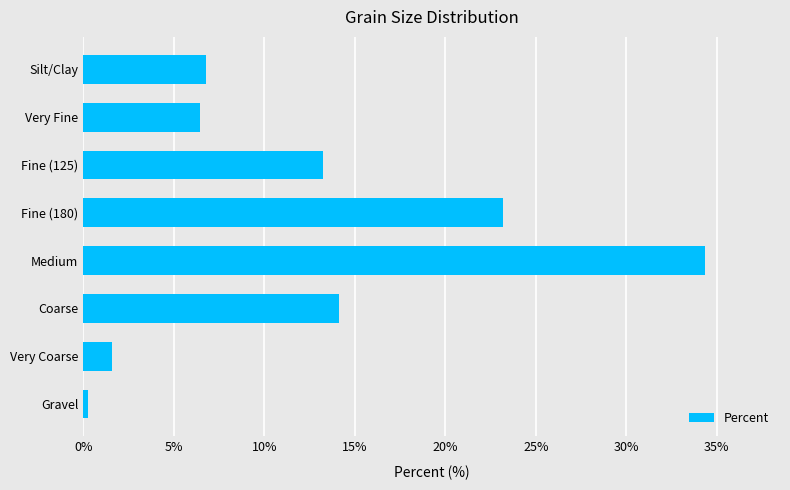

What is the minimum value shown in the chart?

0.2